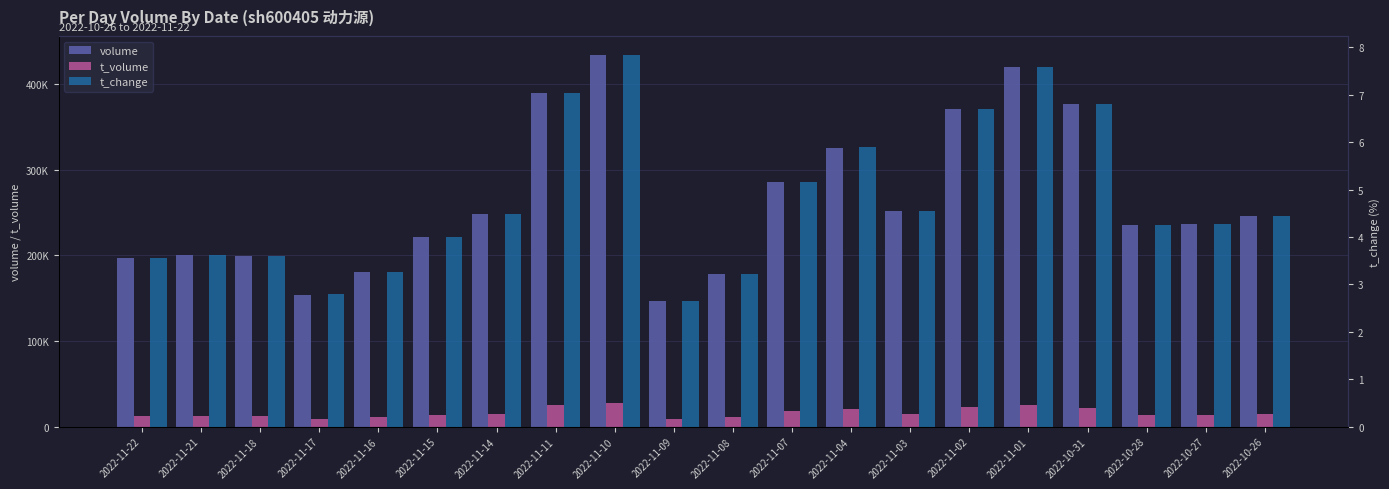

Does the chart contain stacked bars?

No